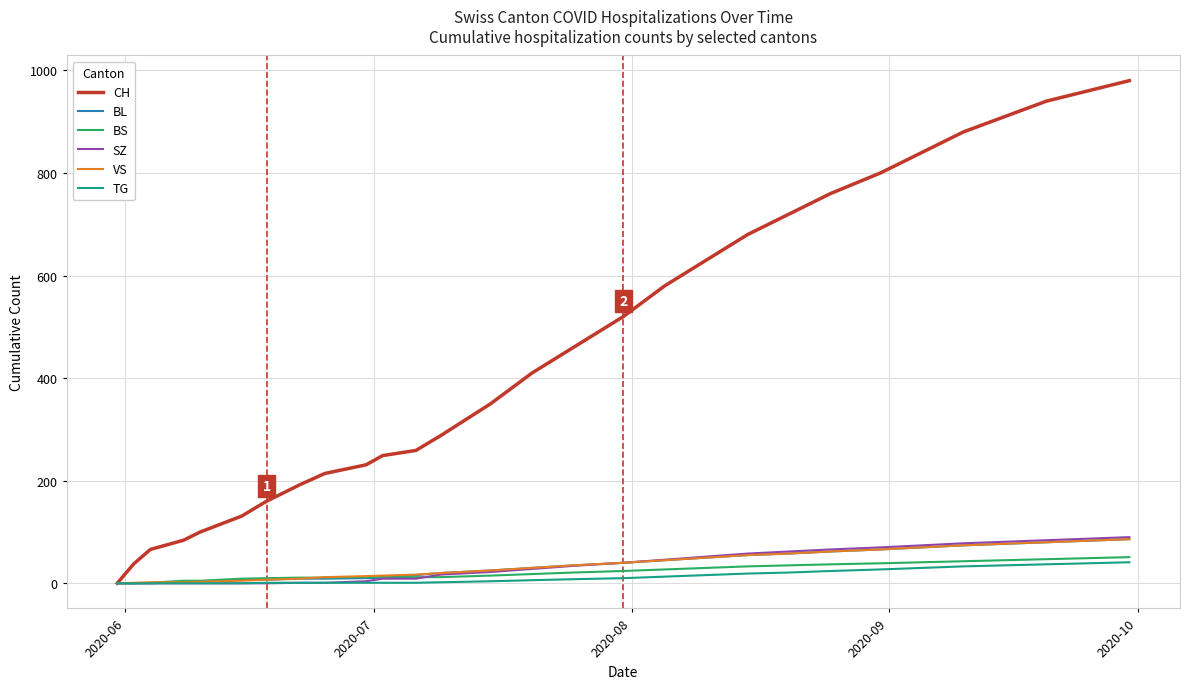

What is the highest value of the SZ series?

90